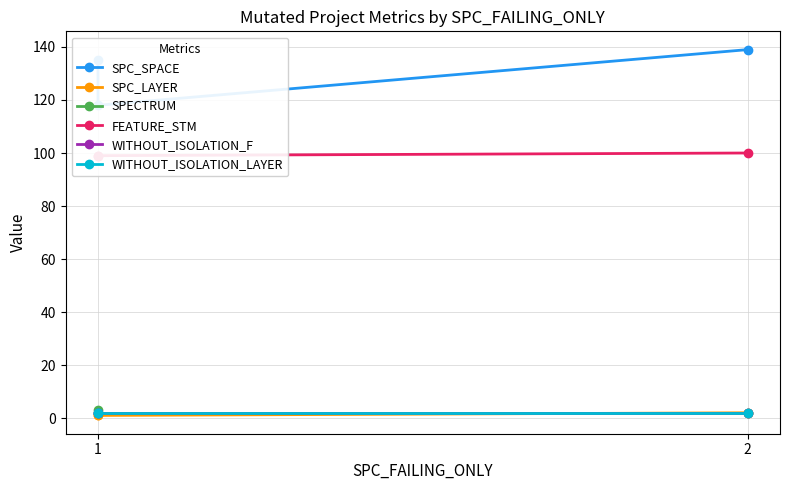

Is the value of SPC_LAYER at 1 greater than the value of WITHOUT_ISOLATION_LAYER at 2?

No